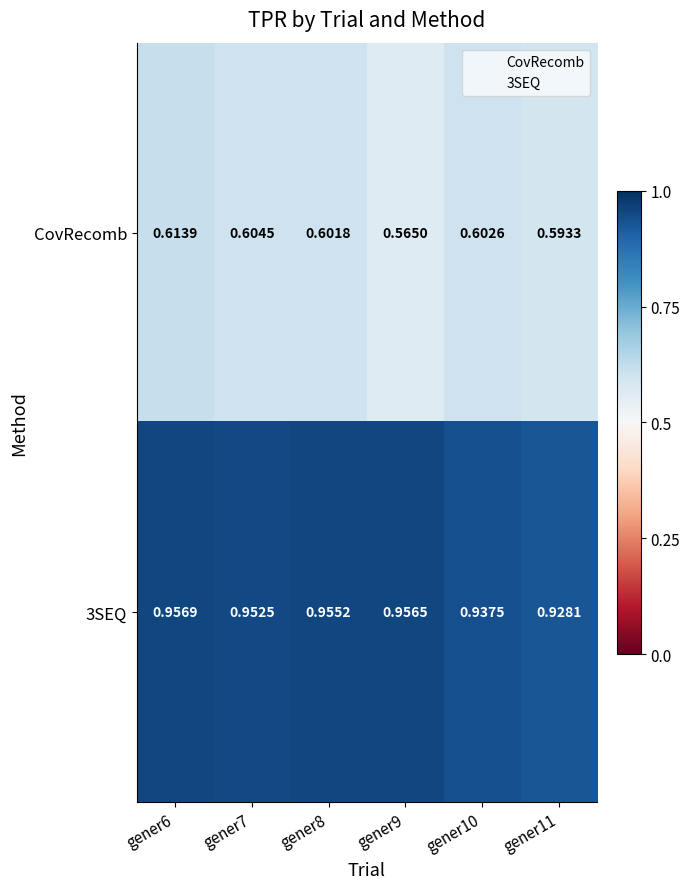

Count the number of categories in the chart.

6